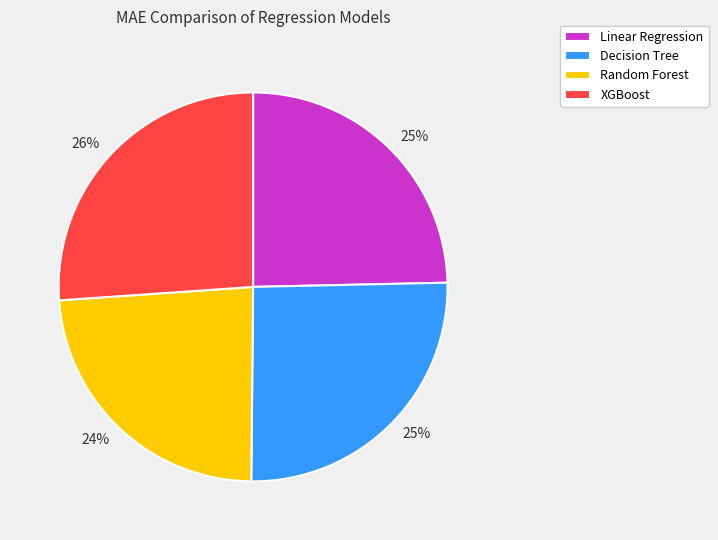

Which slice is the smallest?

Random Forest